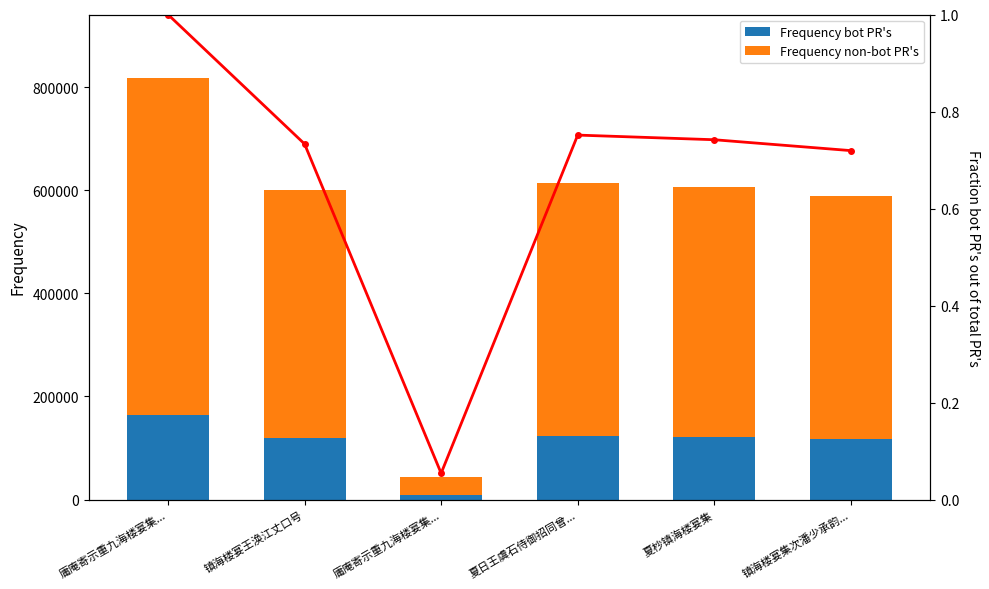

Is the value of Frequency non-bot PR's at 庸庵寄示重九海楼宴集... greater than the value of Frequency bot PR's at 夏杪镇海楼宴集?

Yes